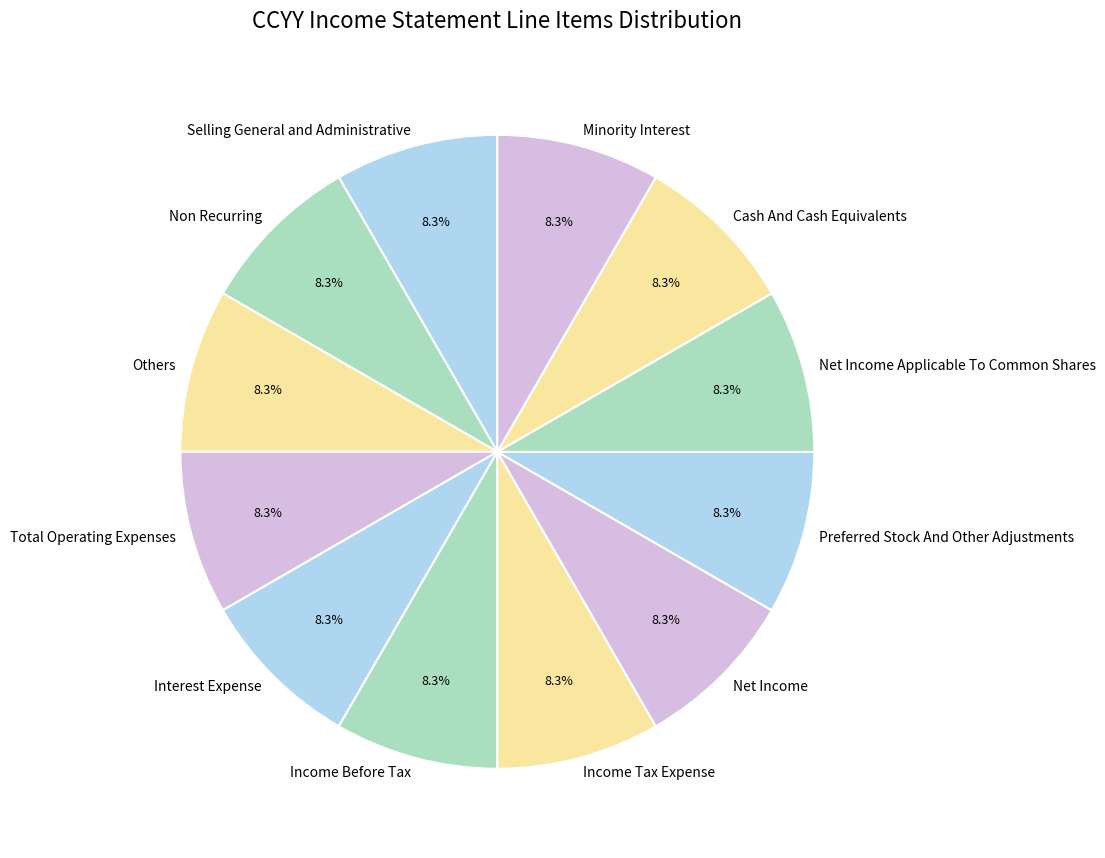

Is it true that Income Tax Expense is 15% of the pie?

False